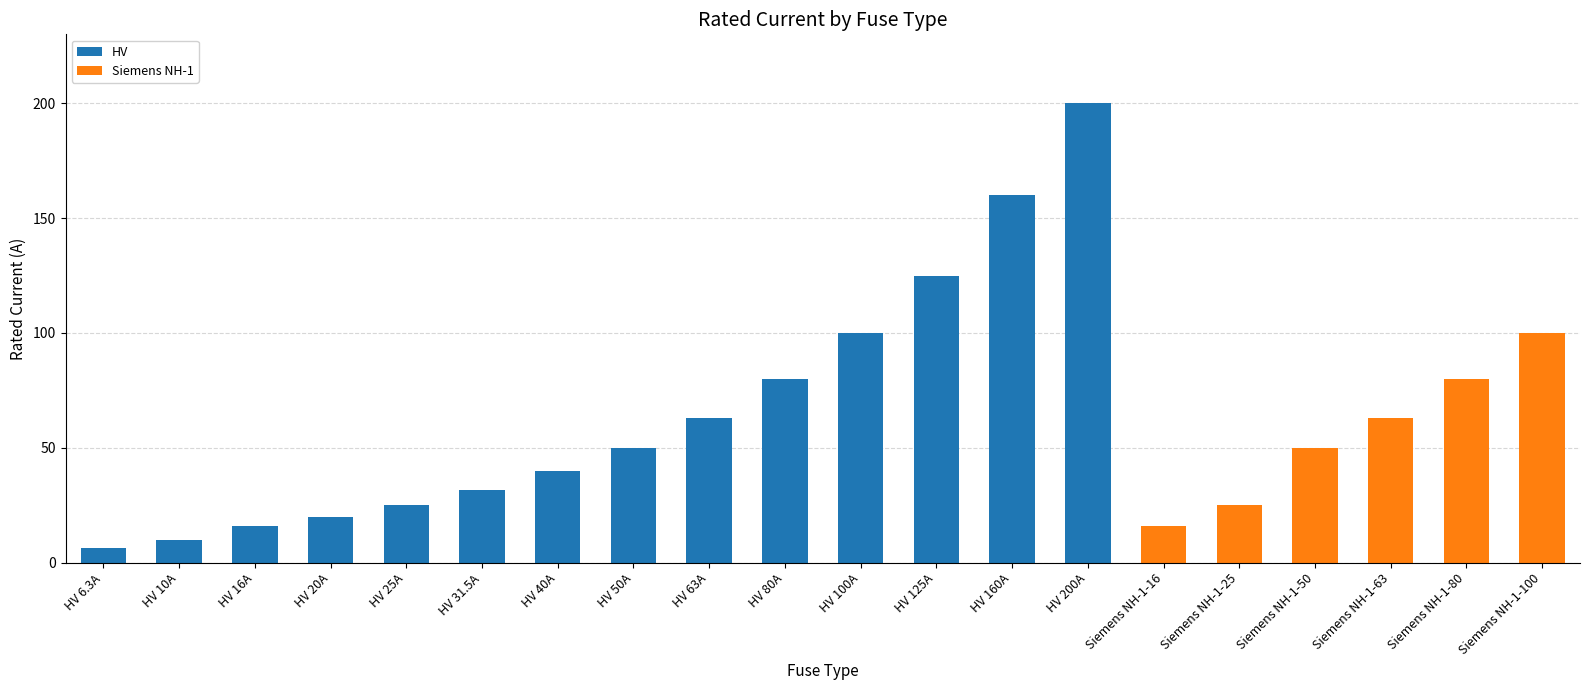

What is the highest value of the HV series?

200.0